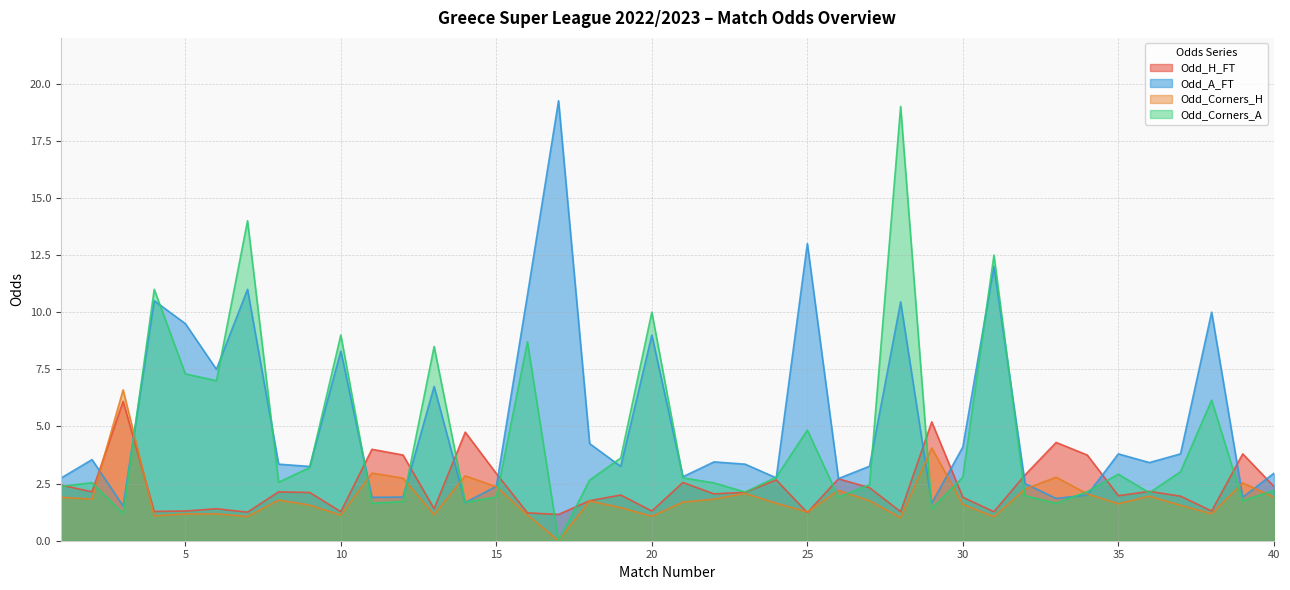

At how many categories does at least one series exceed 12?

5